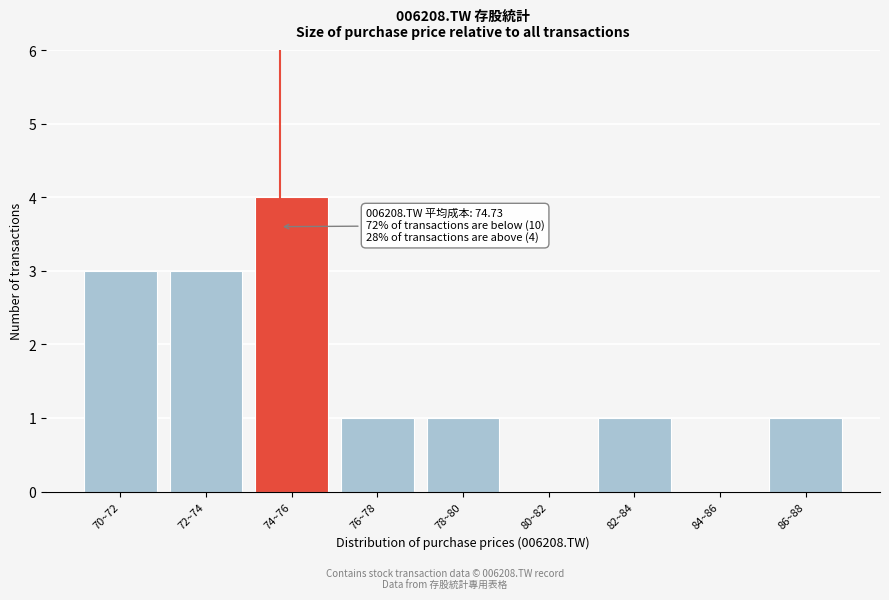

Reading left to right, list all the values displayed in this chart.

70~72=3	72~74=3	74~76=4	76~78=1	78~80=1	80~82=0	82~84=1	84~86=0	86~88=1